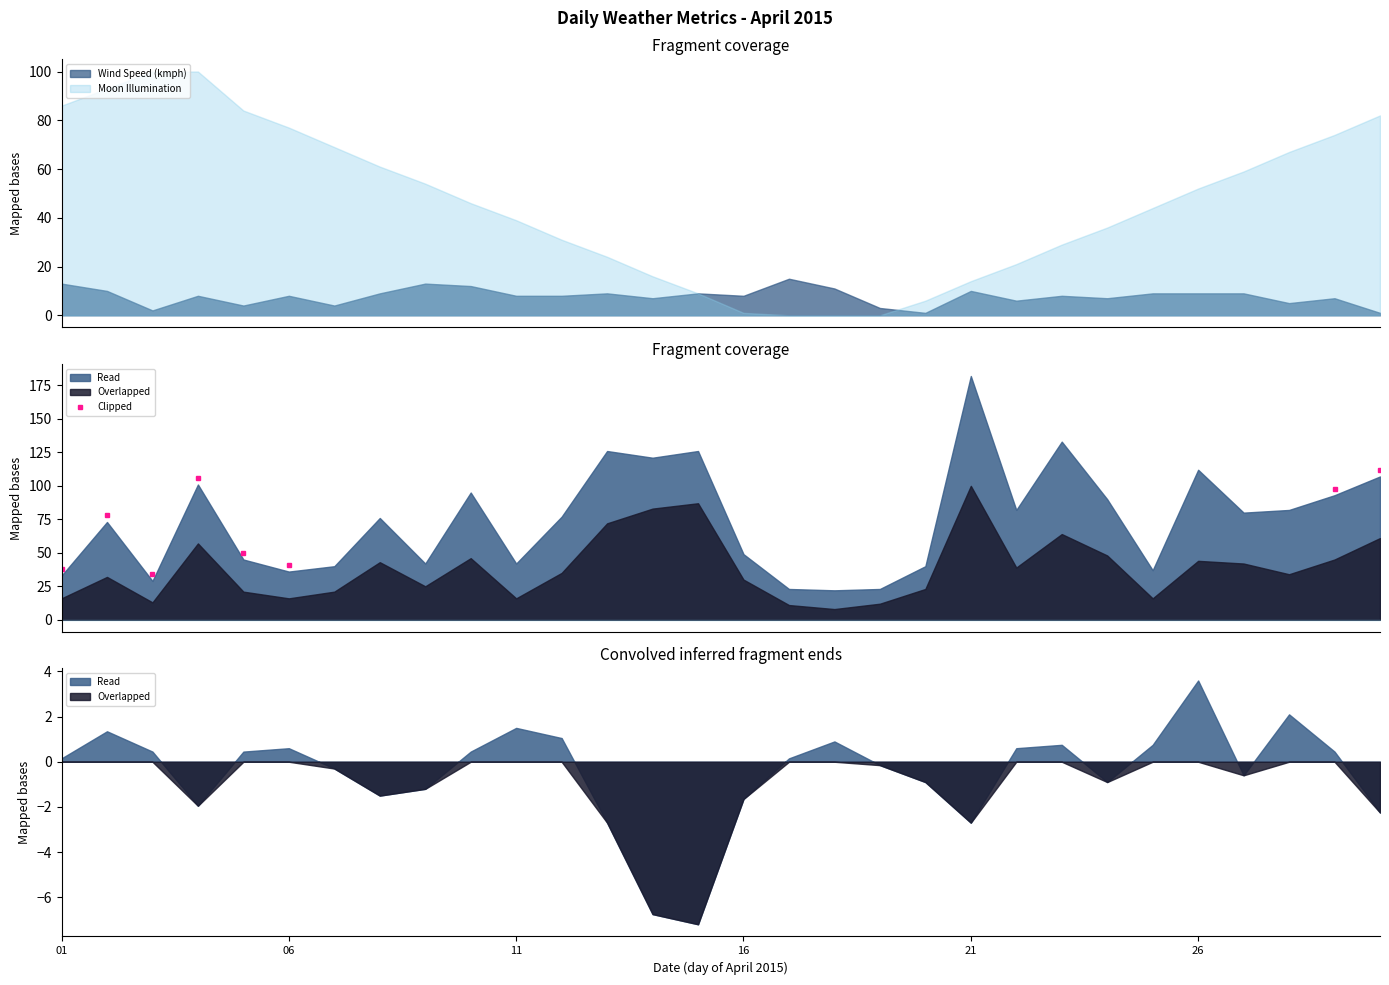

At which category is the sum across all series the highest?

2015-04-04